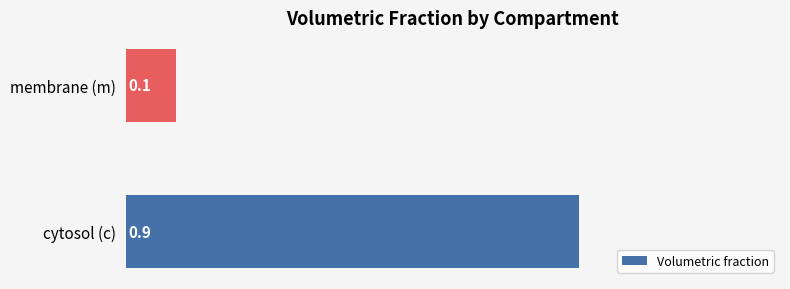

Where is the data nearest to the value 0?

membrane (m)